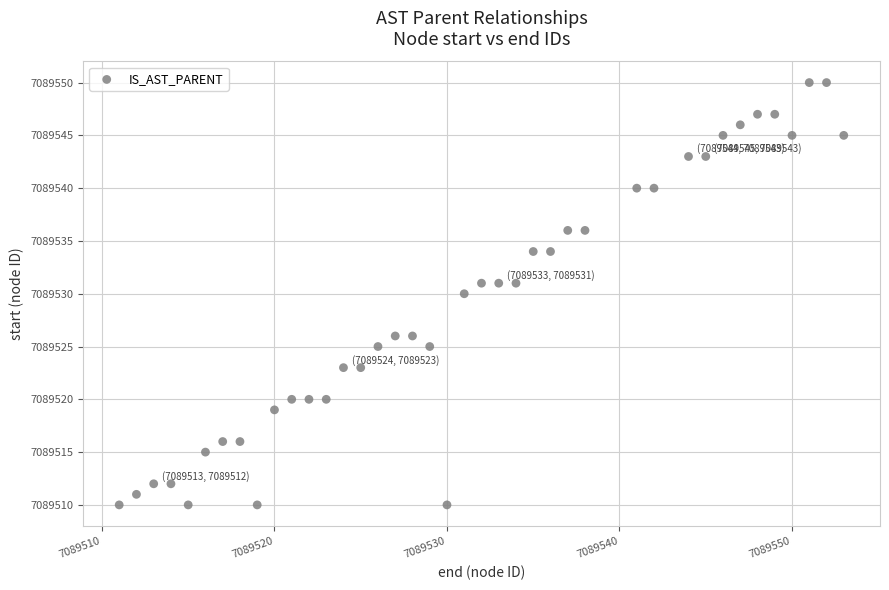

What is the range of X values (max minus min)?

42